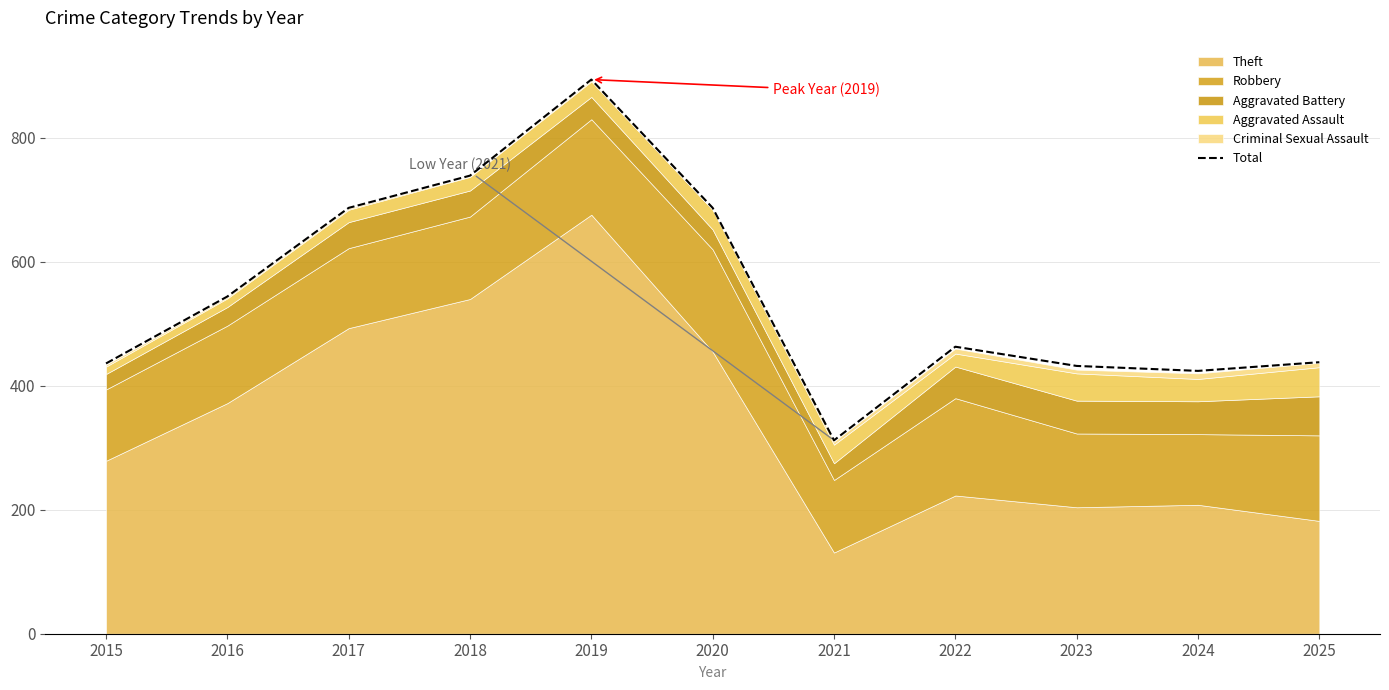

What is the approximate value at 2016?

544